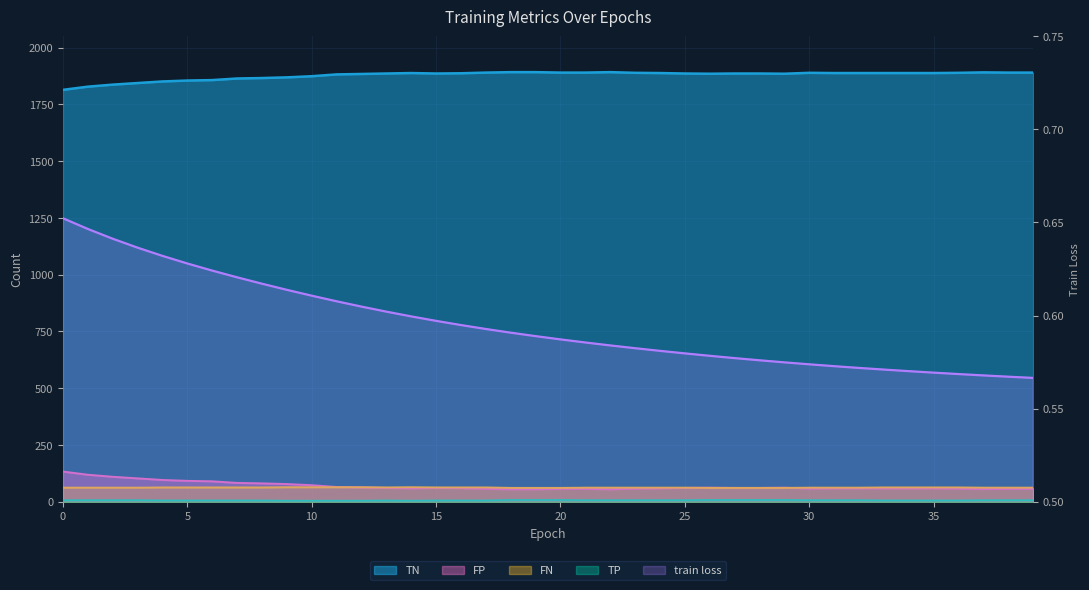

True or false: train loss has more than 2 points higher than both neighbors.

False